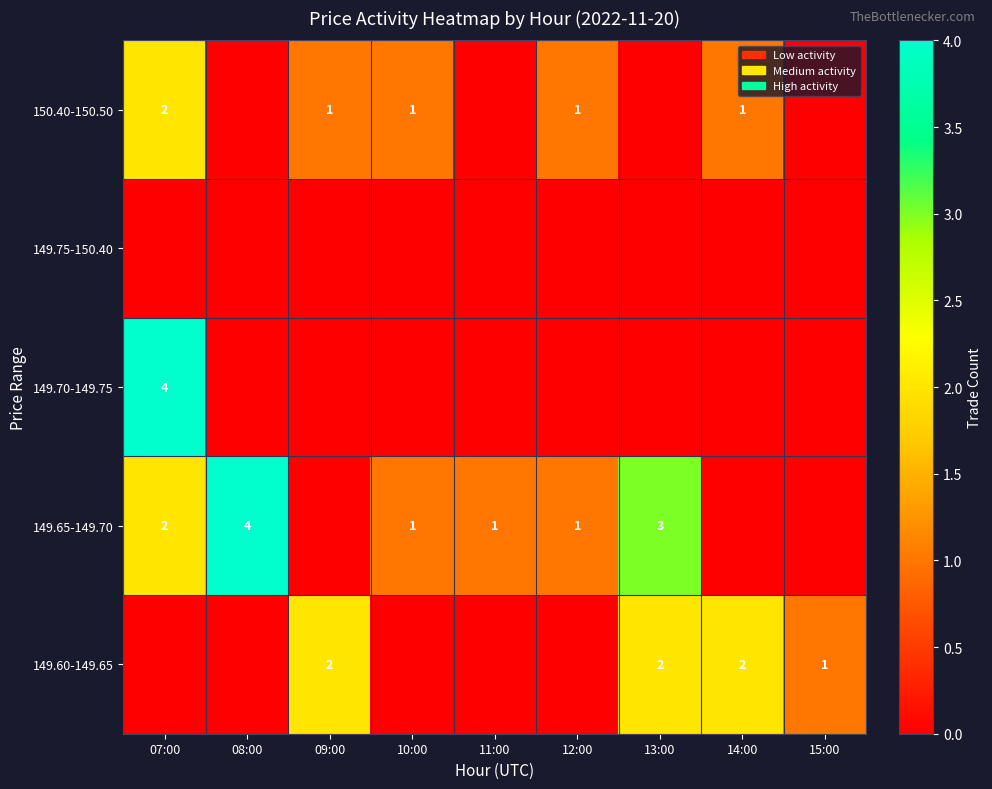

How many categories are shown in the chart?

9